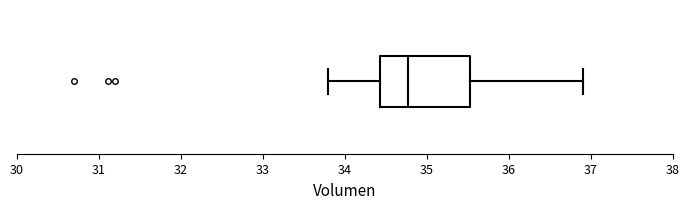

Transcribe this box plot: give where the median line is, the range the box spans, and where the two whiskers end, as read against the x-axis. The values are not printed on the chart, so give them approximately, as read against the axis.

median 34.8, box 34.4 to 35.5, whiskers 33.8 to 36.9